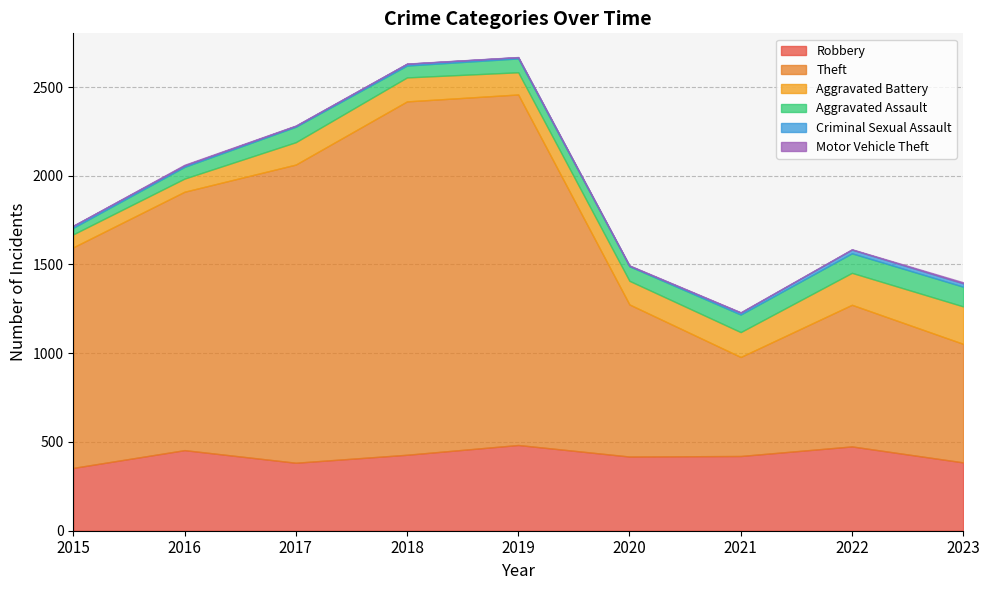

Is it true that Aggravated Battery equals 26 at 2016?

False